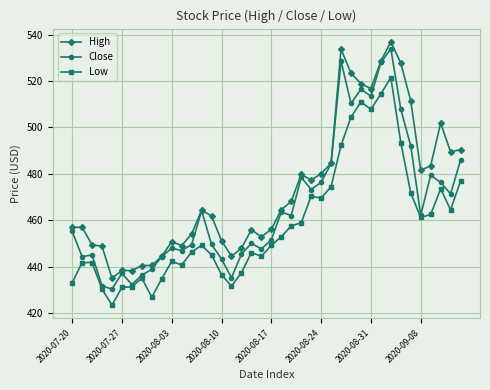

At how many categories does at least one series exceed 425?

40